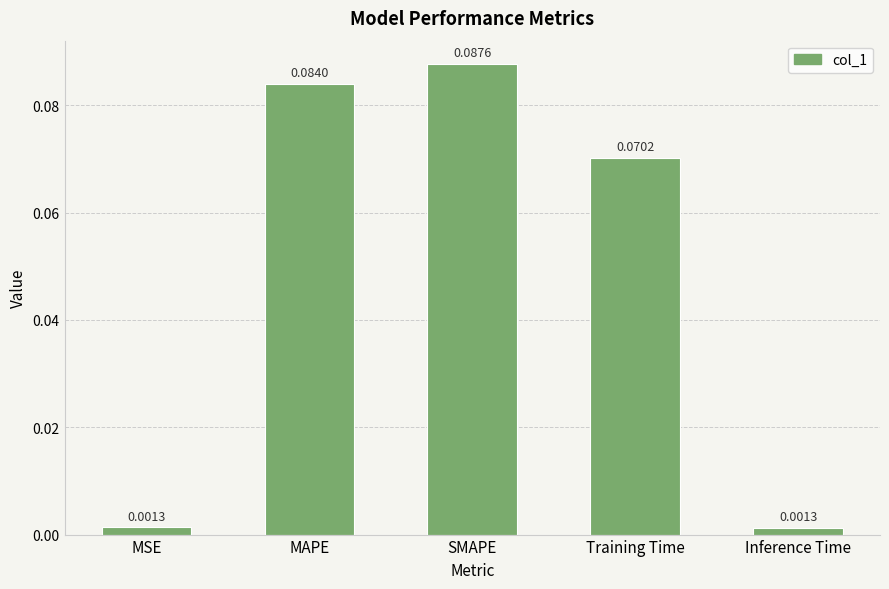

What position from the left is Inference Time?

5